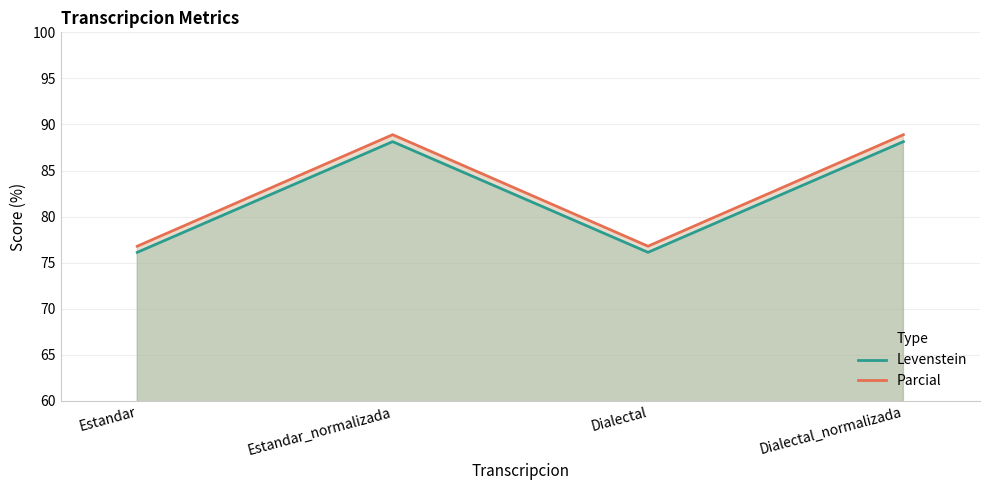

The value of Parcial at Dialectal_normalizada is 88.9. True or false?

True